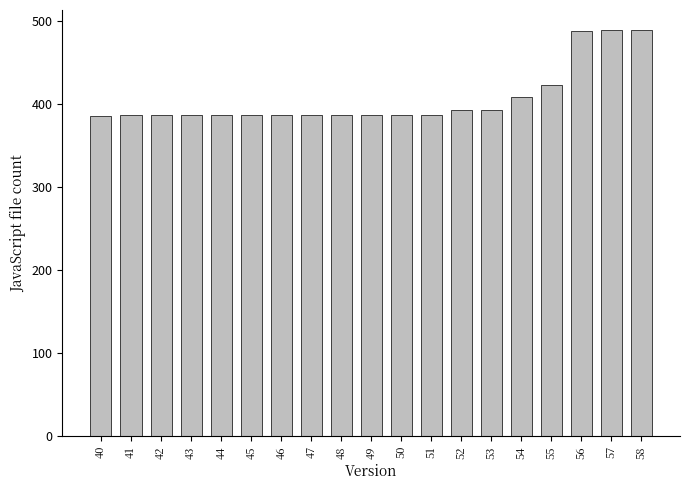

True or false: the data shows 122 at 49.

False